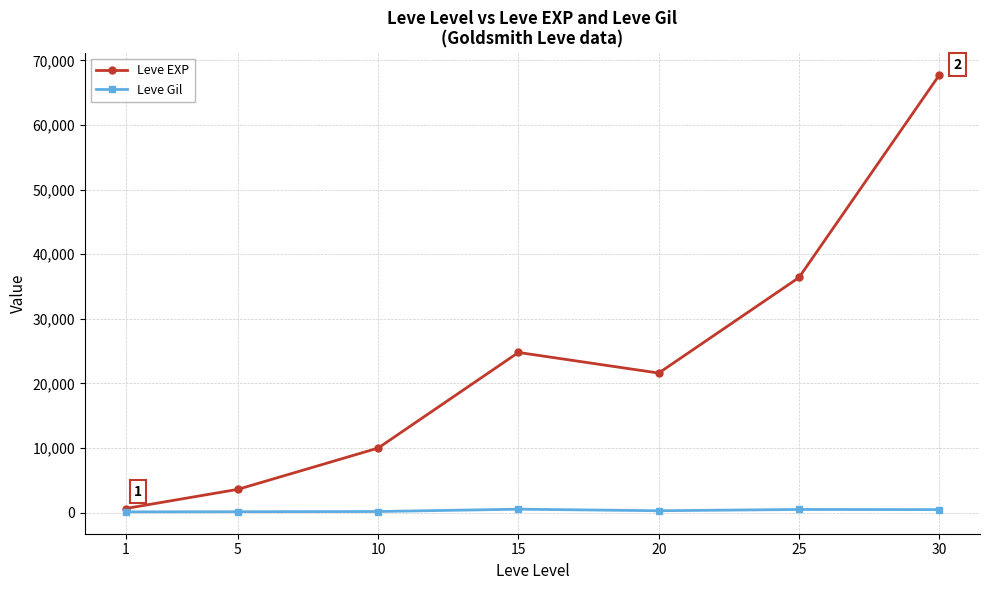

What is the maximum value shown in the chart?

67730